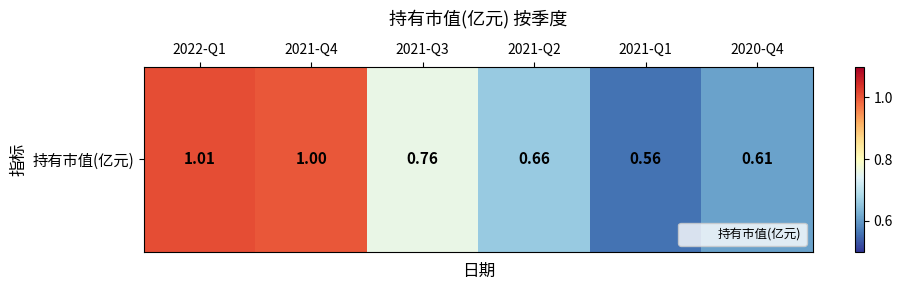

Rank the categories by value from highest to lowest.

2022-Q1, 2021-Q4, 2021-Q3, 2021-Q2, 2020-Q4, 2021-Q1